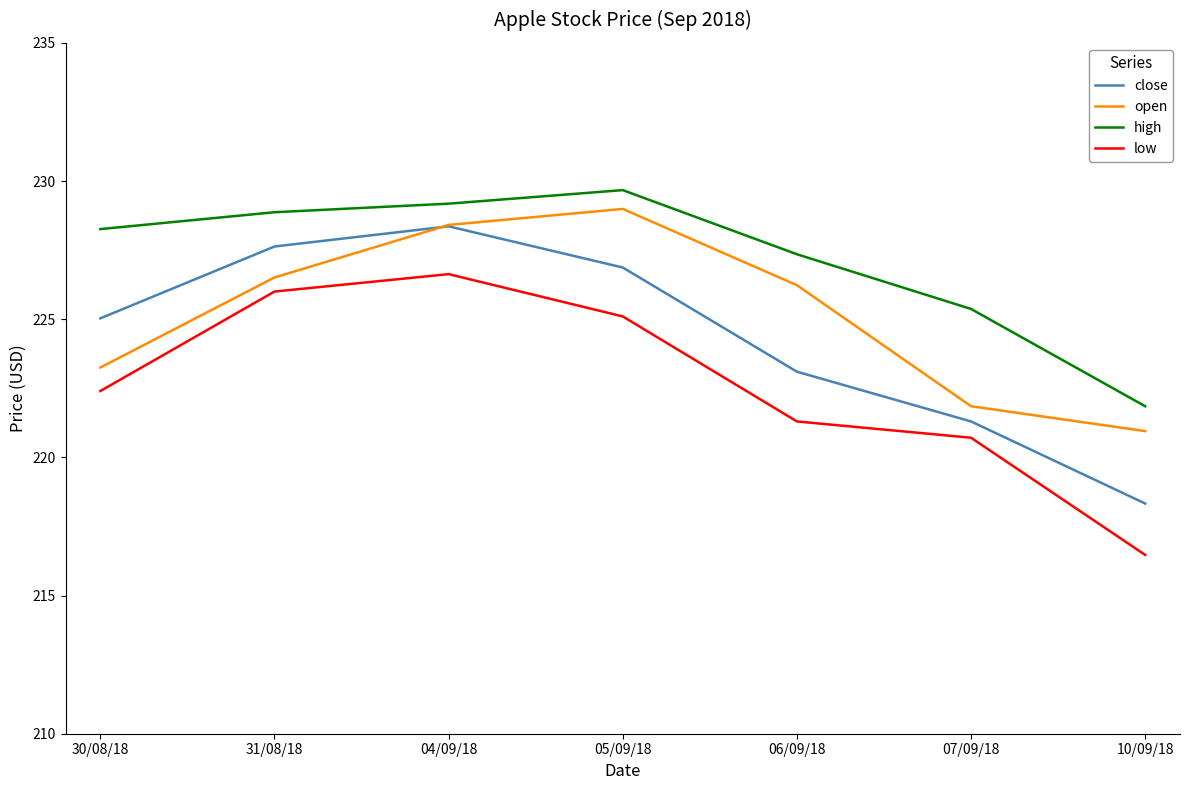

At which category does close reach its first local peak?

04/09/18